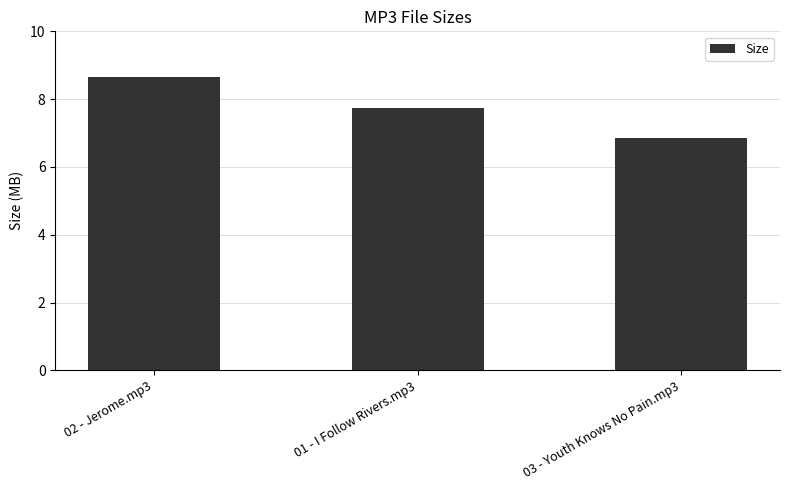

At which category does the chart reach its peak across all series?

02 - Jerome.mp3